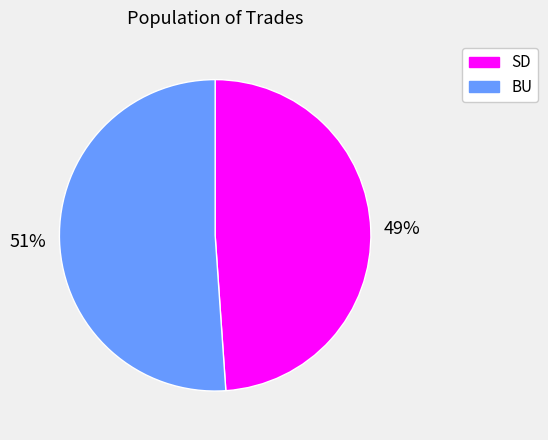

Which category accounts for the majority?

BU